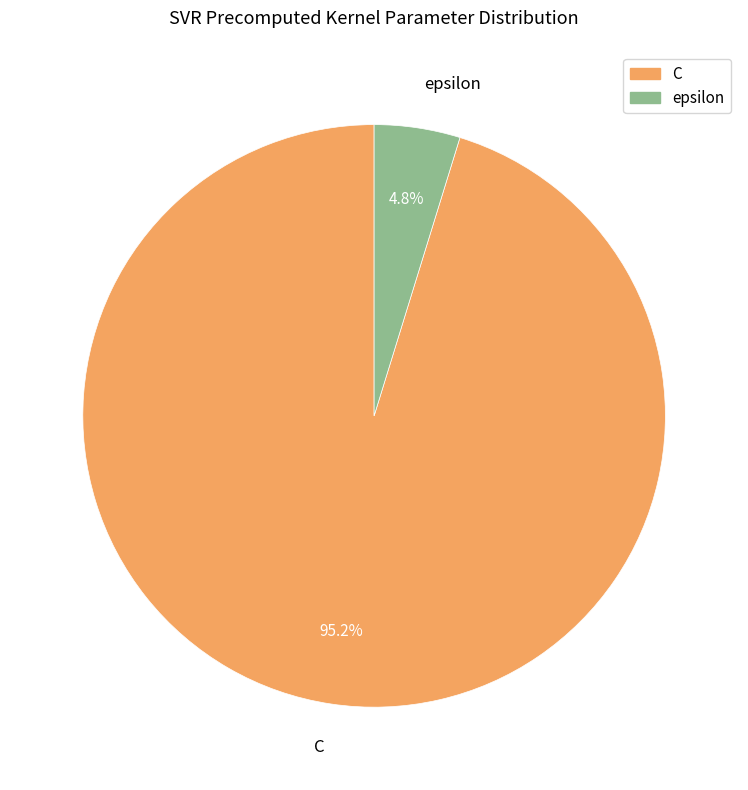

Which slice is the smallest?

epsilon